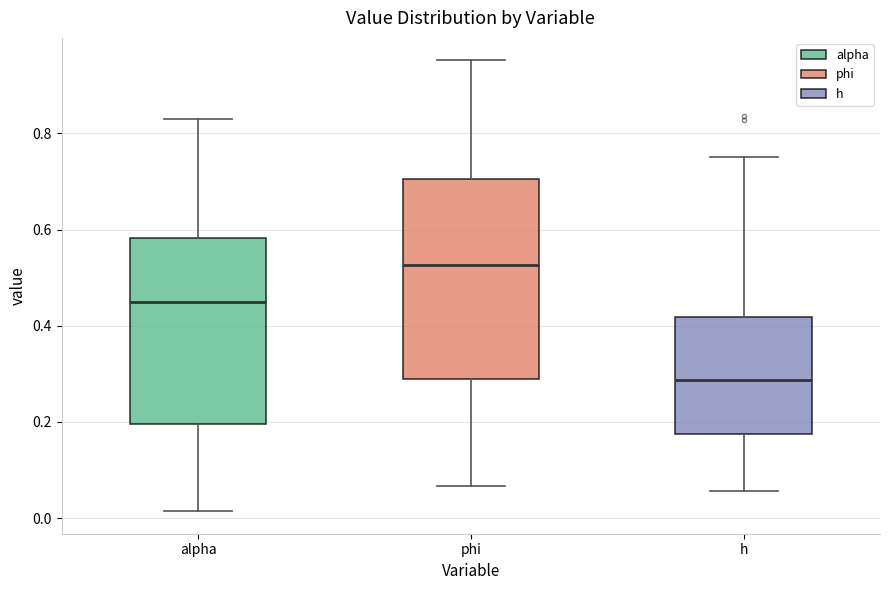

Which box has the lowest median line?

h